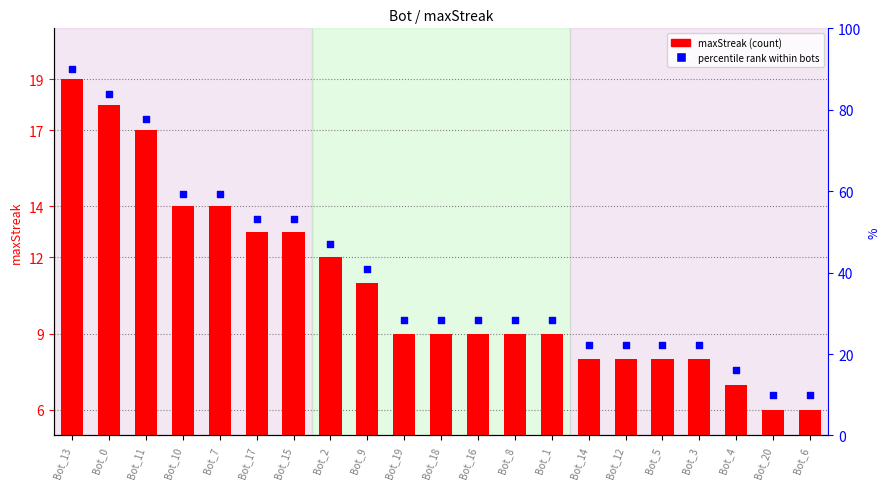

What is the total value across all series at Bot_18?

37.5